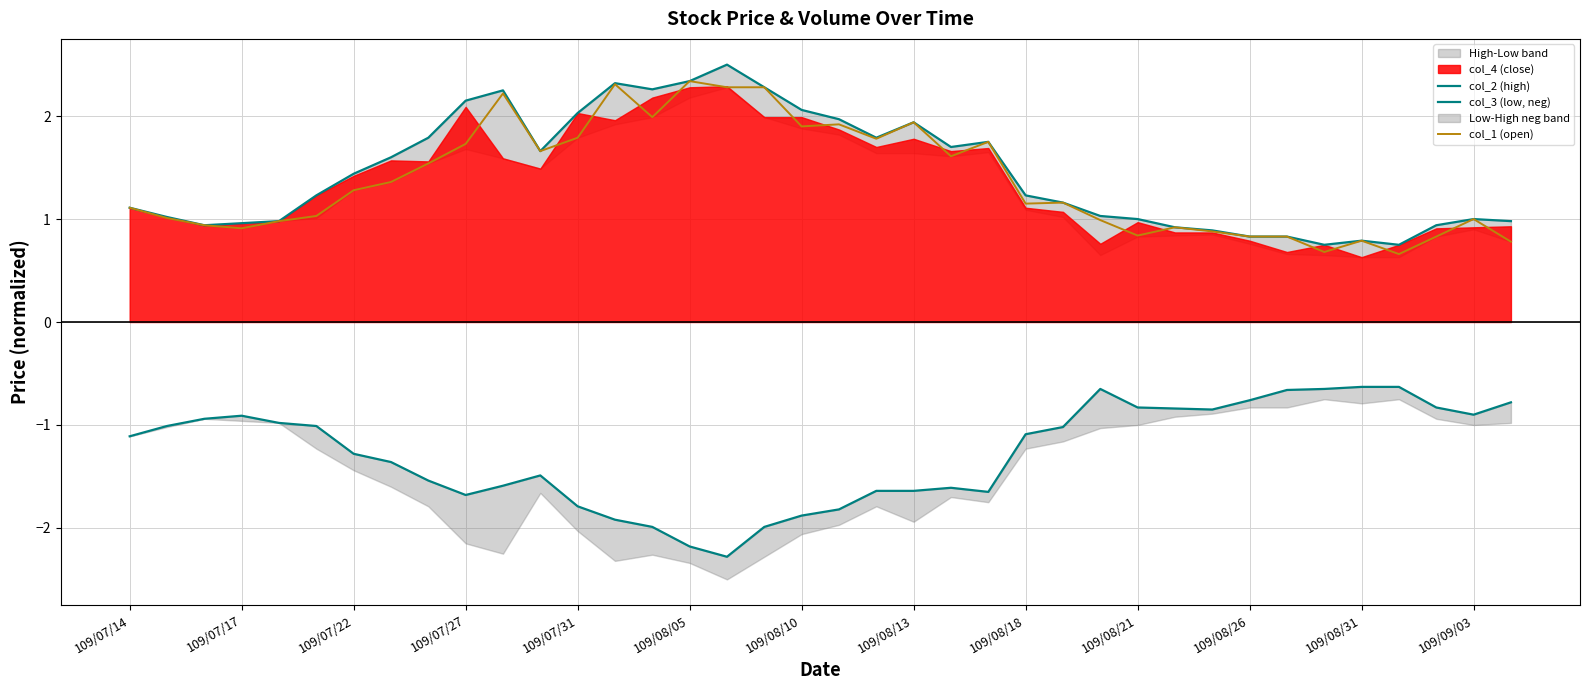

The value of col_1 (open) at 109/07/22 is 1.3. True or false?

True